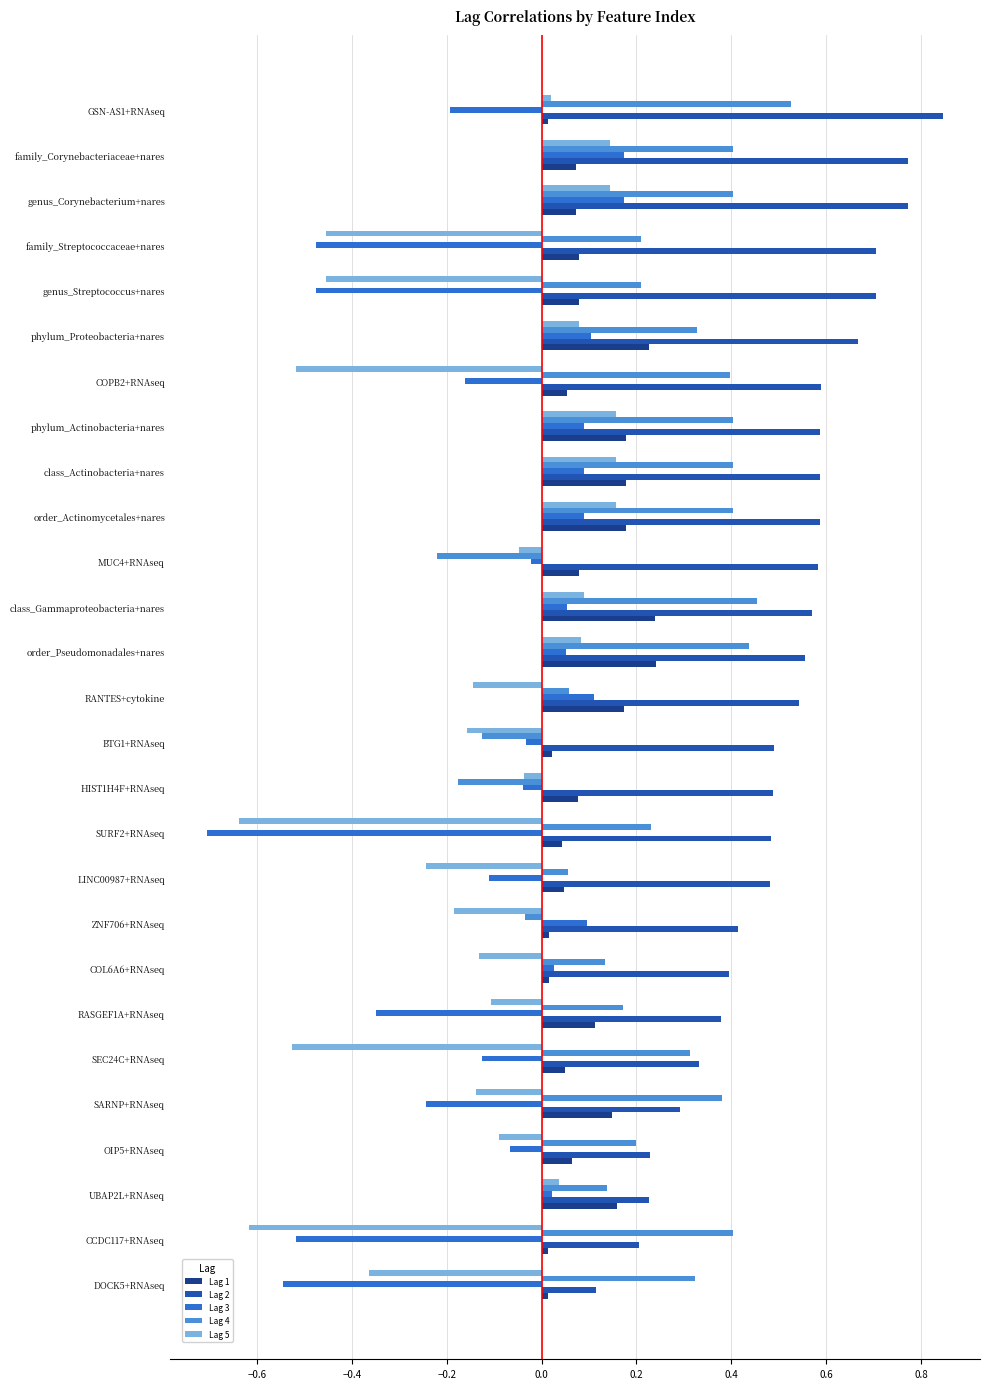

Which series changed the most between HIST1H4F+RNAseq and family_Corynebacteriaceae+nares?

Lag 4